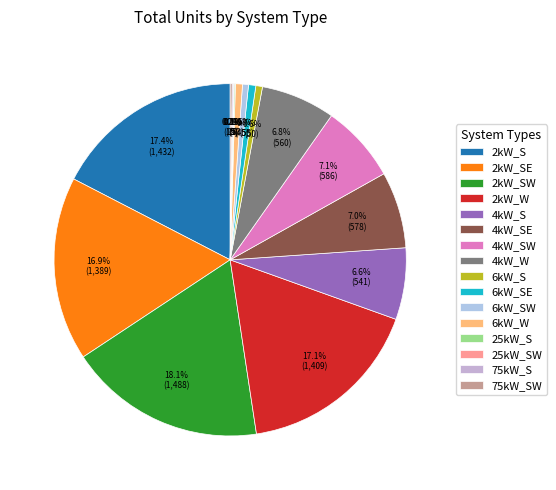

Is the sum of 25kW_S and 2kW_S greater than half?

No